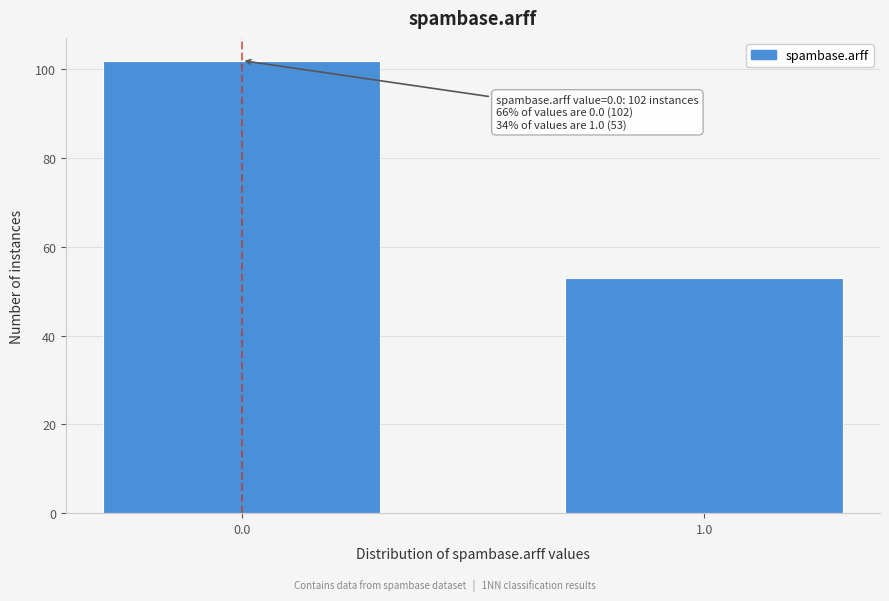

Reading left to right, what are all the values shown in this chart?

0.0=102	1.0=53